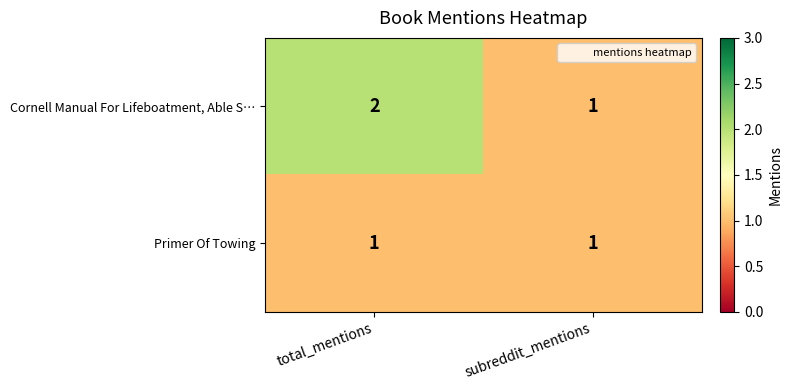

True or false: Primer Of Towing has a value of 1 at total_mentions.

True